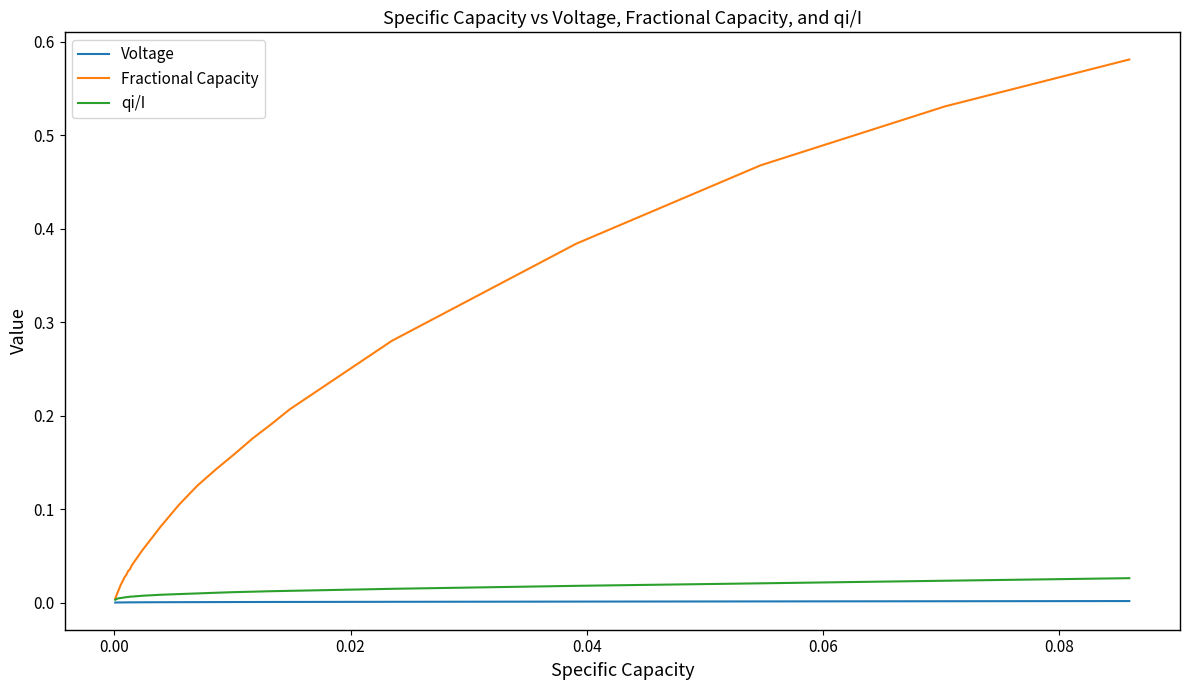

List the series in order of their peak value, lowest first.

Voltage, qi/I, Fractional Capacity